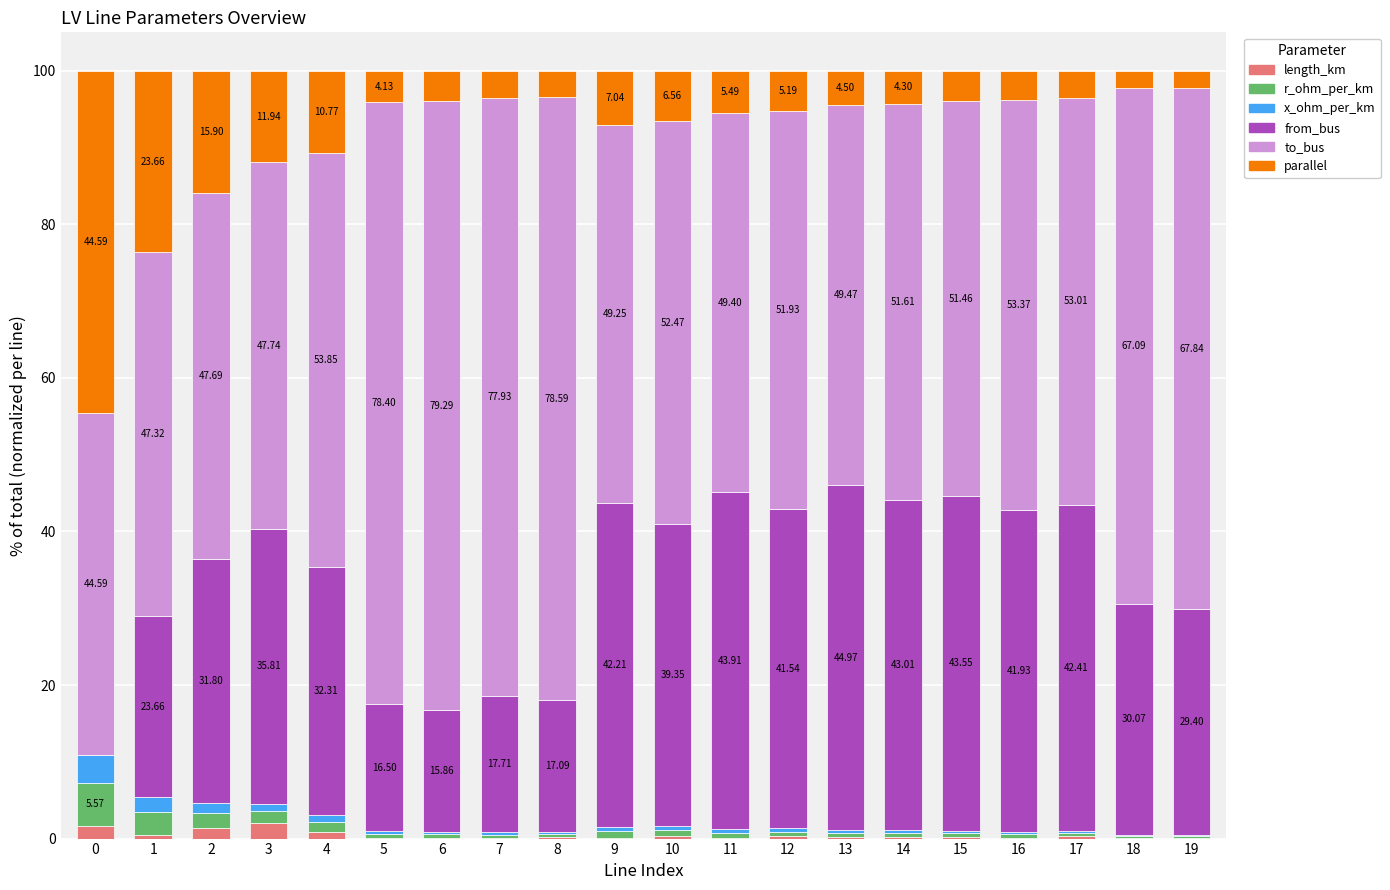

Where is r_ohm_per_km nearest to the value 2?

2